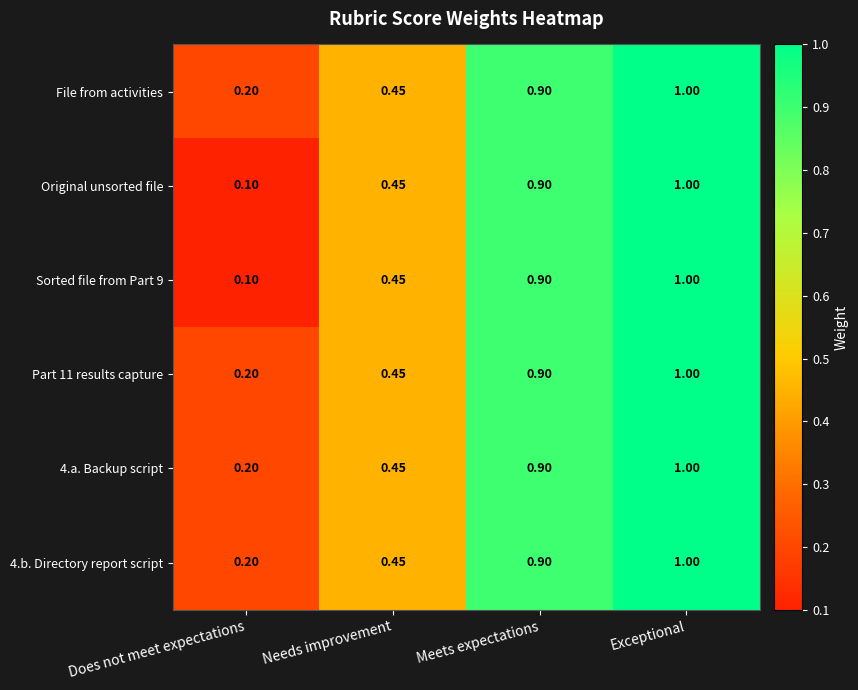

At which label does Original unsorted file reach its peak?

Exceptional